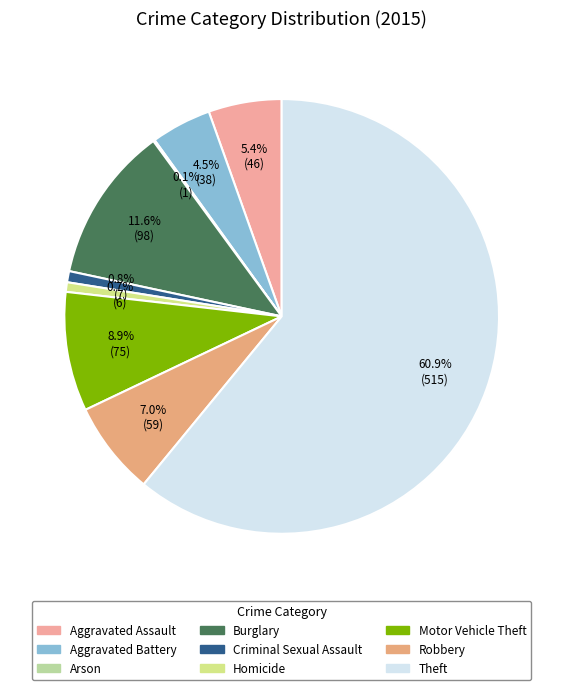

Is it true that Homicide is 15% of the pie?

False